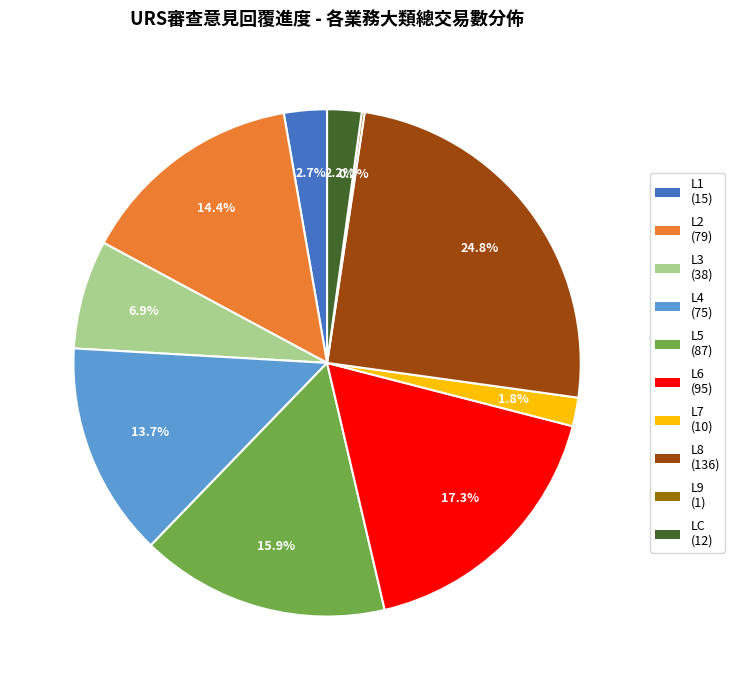

To the nearest percent, what is the average slice percentage?

10%